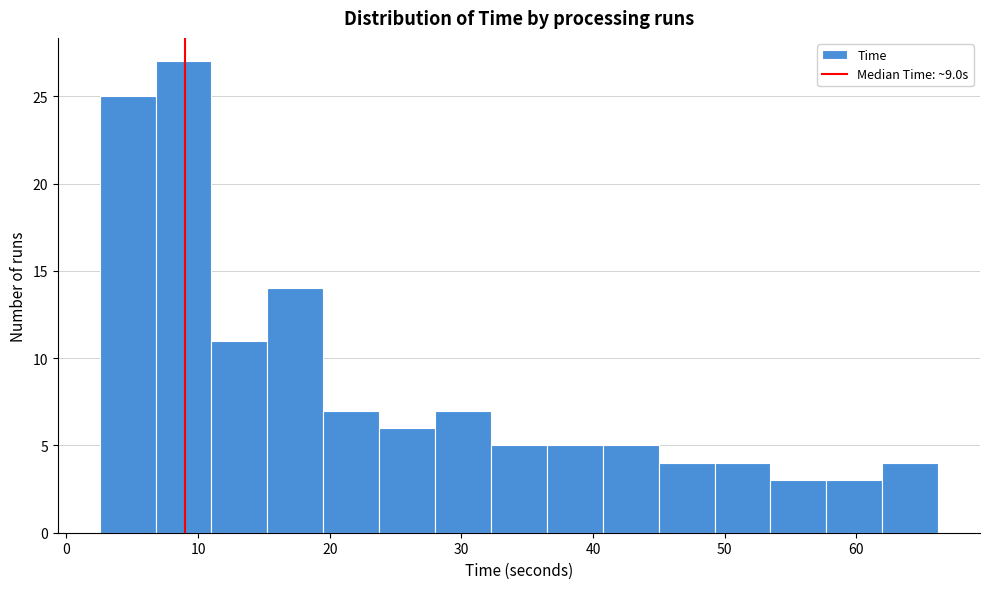

Reading left to right, transcribe this chart: for each bar, give the range it covers on the x-axis and its height. Neither the bar edges nor the heights are printed on the chart, so give them approximately, as read against the axes.

3 to 7: 25
7 to 11: 27
11 to 15: 11
15 to 20: 14
20 to 24: 7
24 to 28: 6
28 to 32: 7
32 to 36: 5
36 to 41: 5
41 to 45: 5
45 to 49: 4
49 to 53: 4
53 to 58: 3
58 to 62: 3
62 to 66: 4